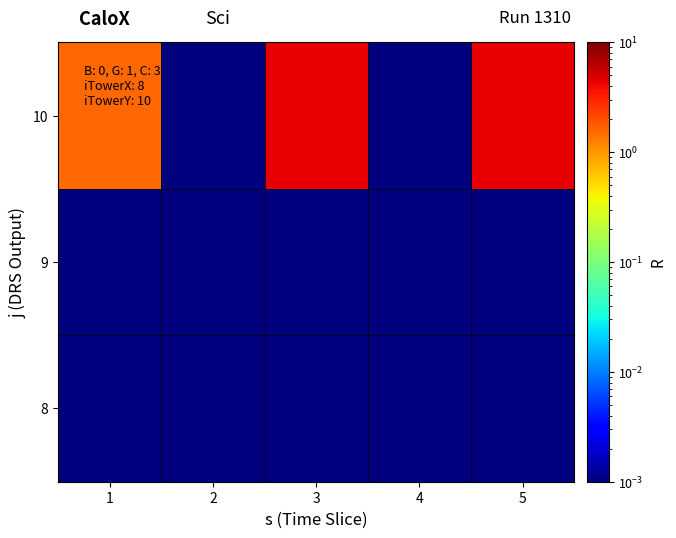

At which category does the chart reach its minimum across all series?

1